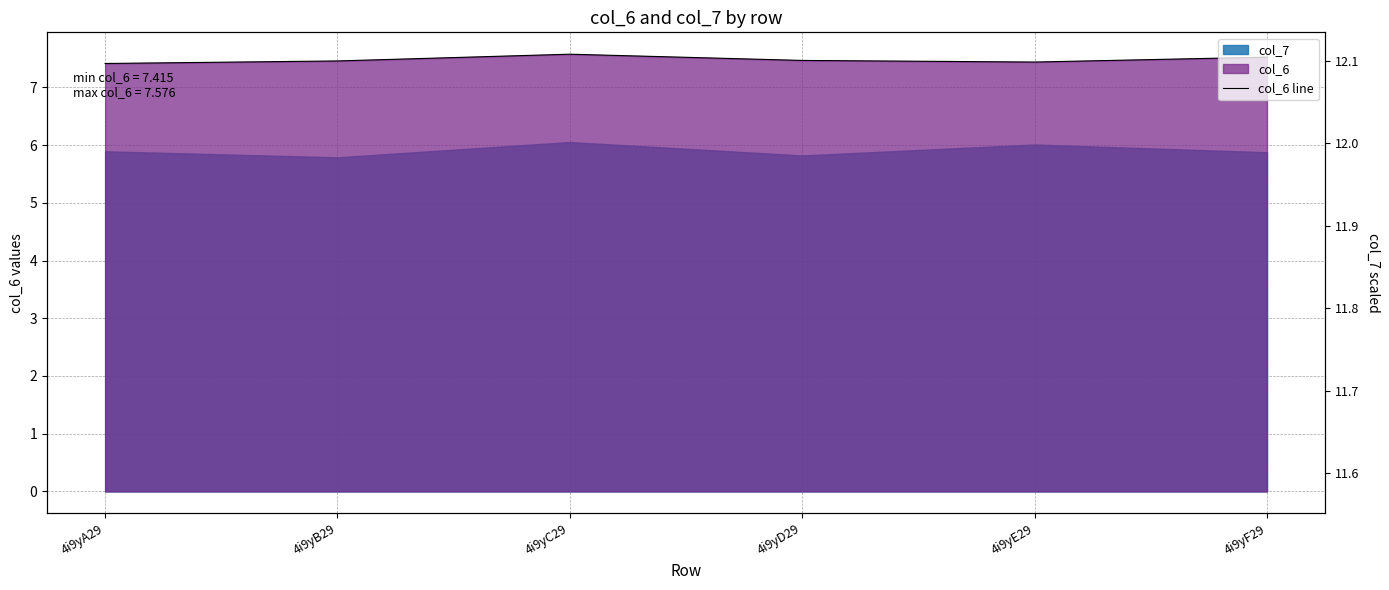

Between 4i9yB29 and 4i9yE29, which is larger?

4i9yB29